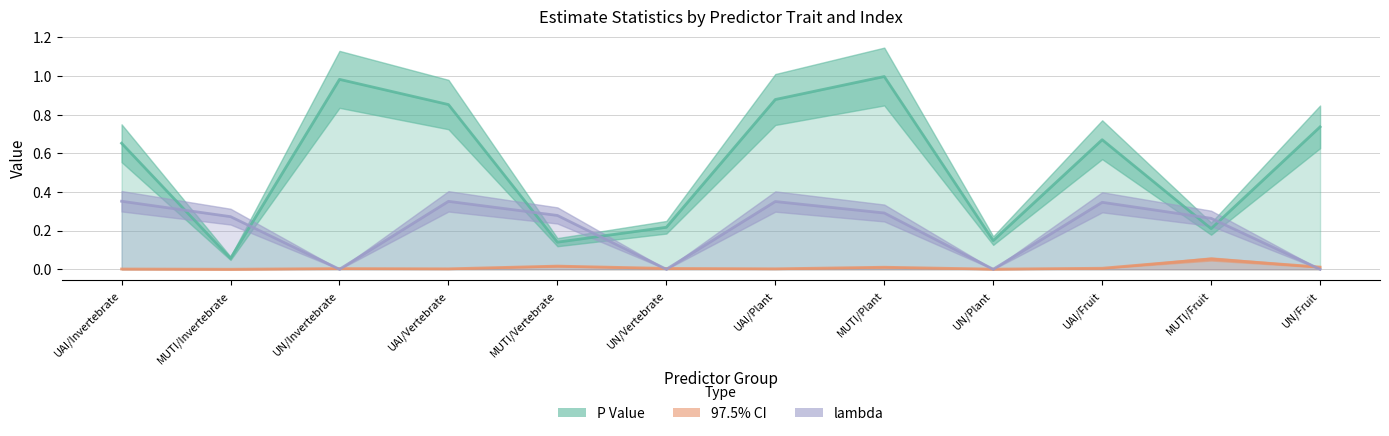

What are all the series names shown in the legend?

P Value, 97.5% CI, lambda